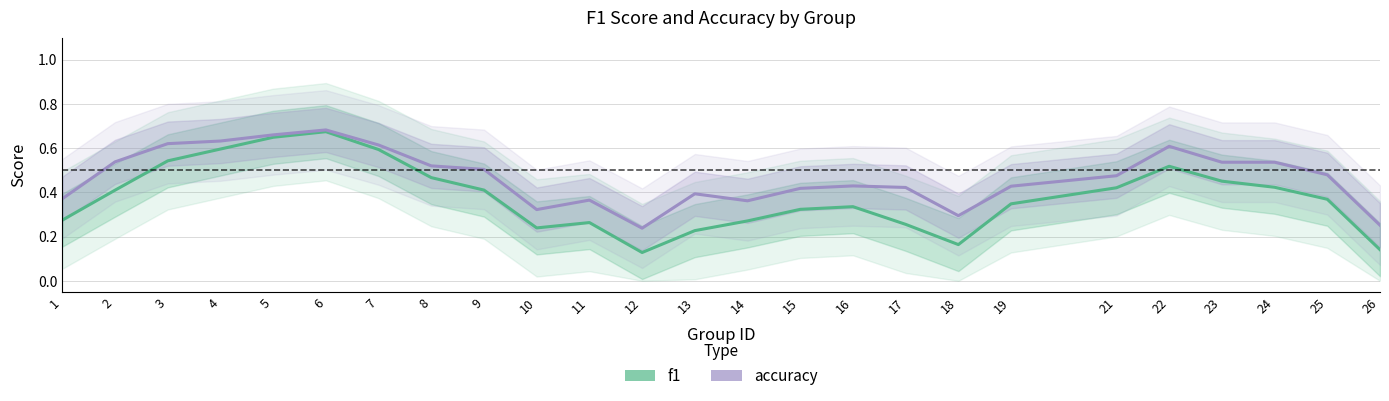

Does the chart display data point markers on the line(s)?

No